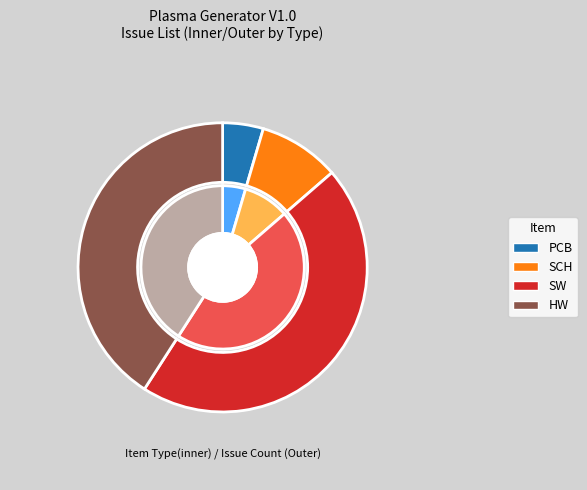

How many segments does this pie chart have?

4